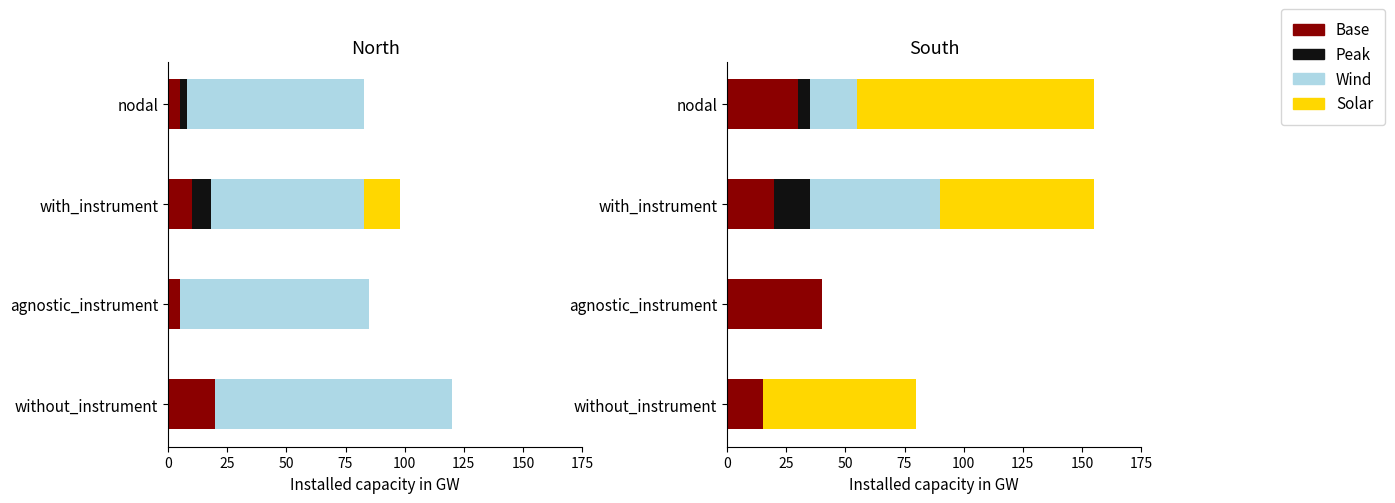

What are all the series names shown in the legend?

Base, Peak, Wind, Solar